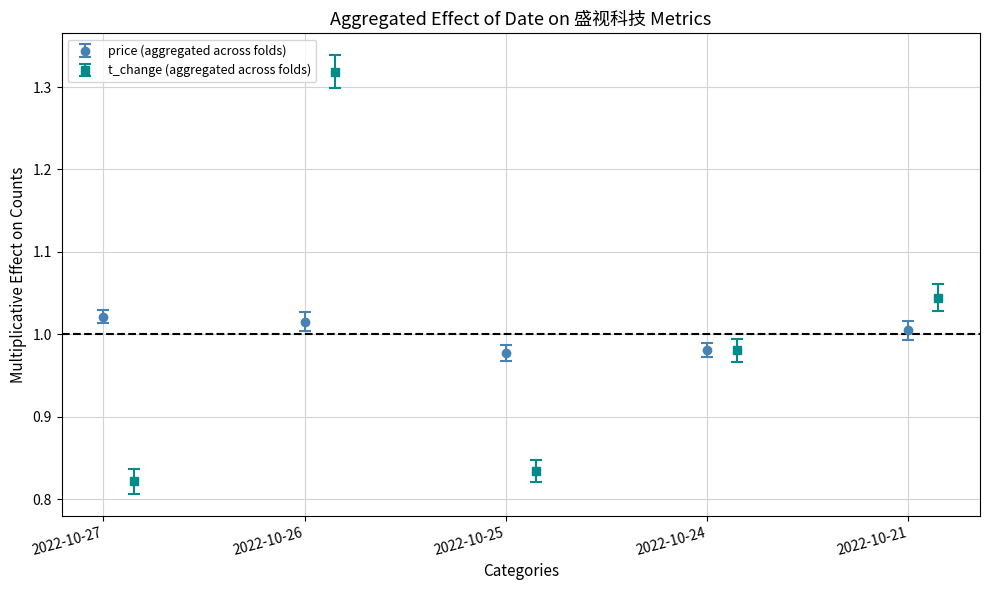

What is the value of the t_volume bar at the 3rd from the left?

0.8